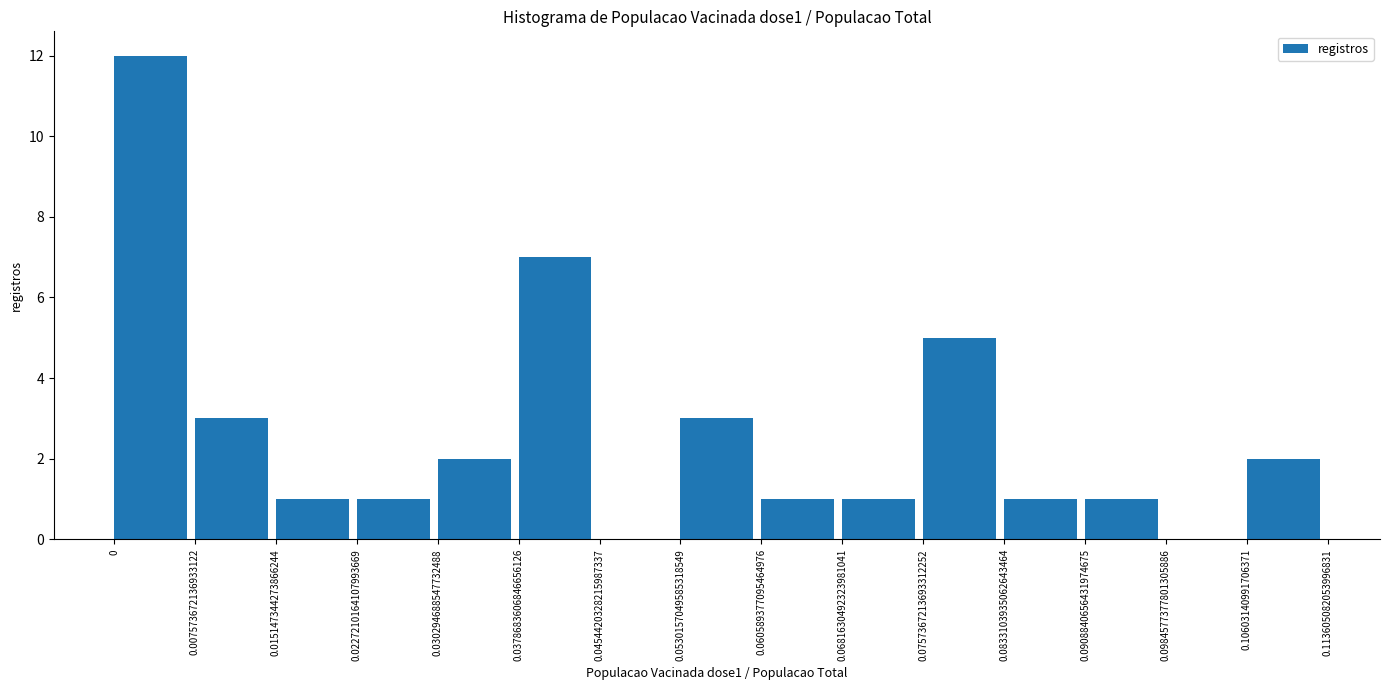

Reading left to right, transcribe this chart: for each bar, give the range it covers on the x-axis and its height. The values are not printed on the chart, so give them approximately, as read against the axis.

0 to 0.007573672136933122: 12
0.007573672136933122 to 0.015147344273866244: 3
0.015147344273866244 to 0.0227210164107993669: 1
0.0227210164107993669 to 0.030294688547732488: 1
0.030294688547732488 to 0.0378683606846656126: 2
0.0378683606846656126 to 0.0454420328215987337: 7
0.0454420328215987337 to 0.0530157049585318549: 0
0.0530157049585318549 to 0.060589377095464976: 3
0.060589377095464976 to 0.0681630492323981041: 1
0.0681630492323981041 to 0.0757367213693312252: 1
0.0757367213693312252 to 0.0833103935062643464: 5
0.0833103935062643464 to 0.0908840656431974675: 1
0.0908840656431974675 to 0.0984577377801305886: 1
0.0984577377801305886 to 0.10603140991706371: 0
0.10603140991706371 to 0.113605082053996831: 2